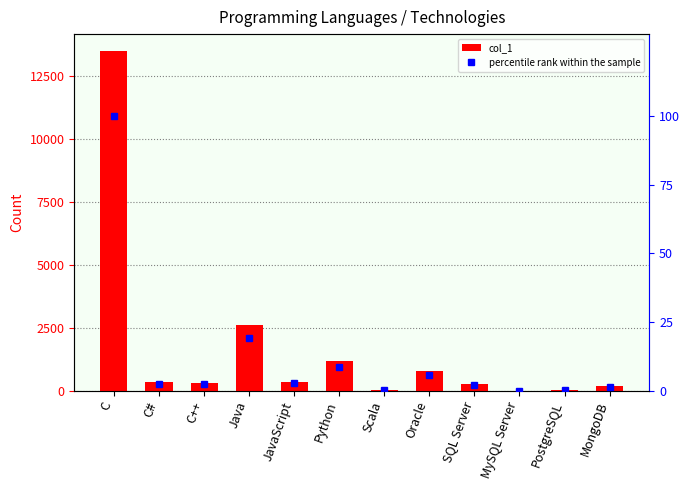

What is the difference between the maximum and minimum values in the percentile rank within the sample series?

100.0